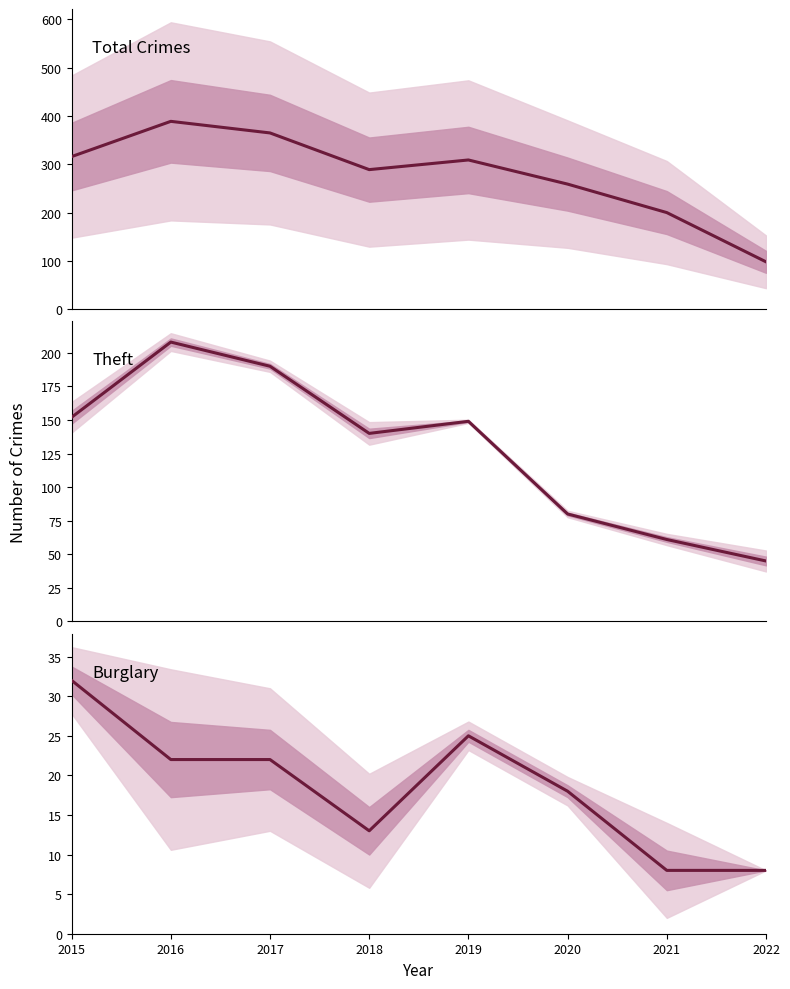

What is the maximum value for Total Crimes?

389